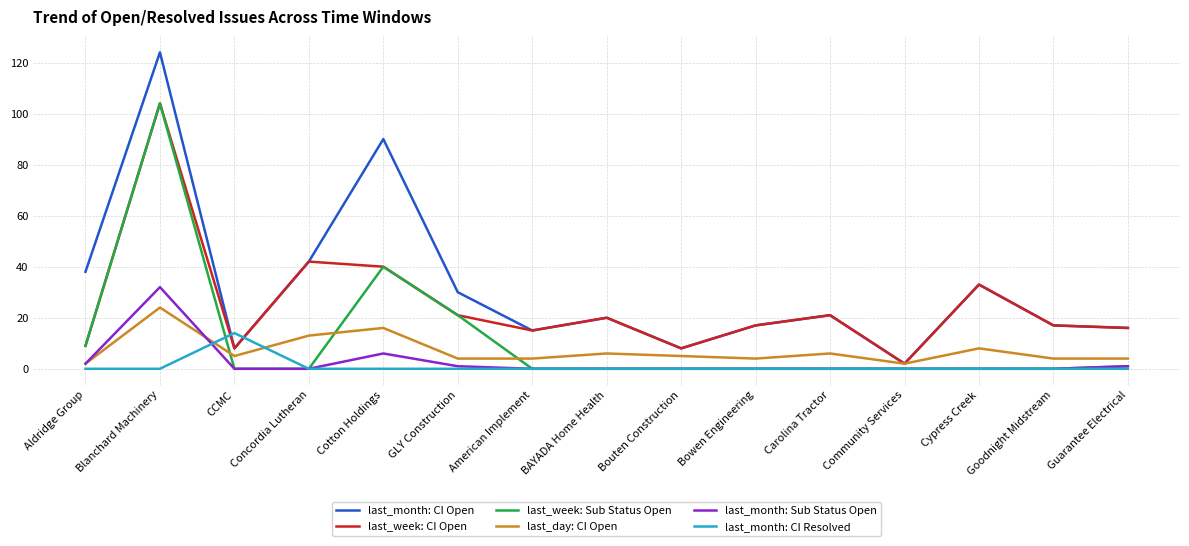

Where is the first local maximum for last_month: CI Open?

Blanchard Machinery